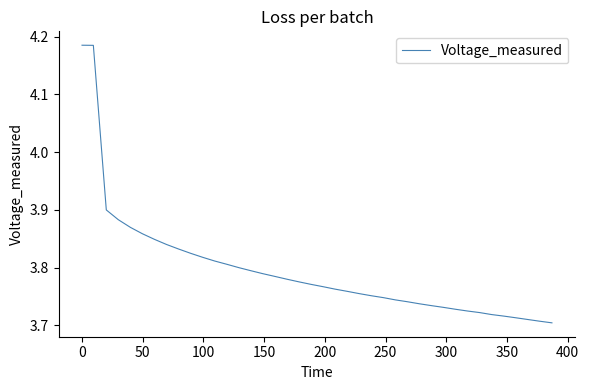

What is the difference between the maximum and minimum values?

0.5